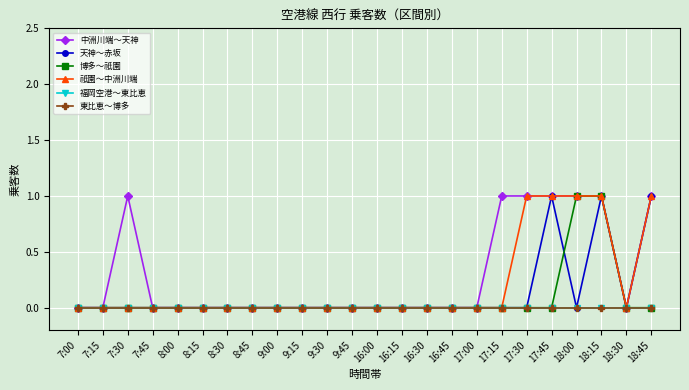

Is this an area chart (filled region under the line)?

No